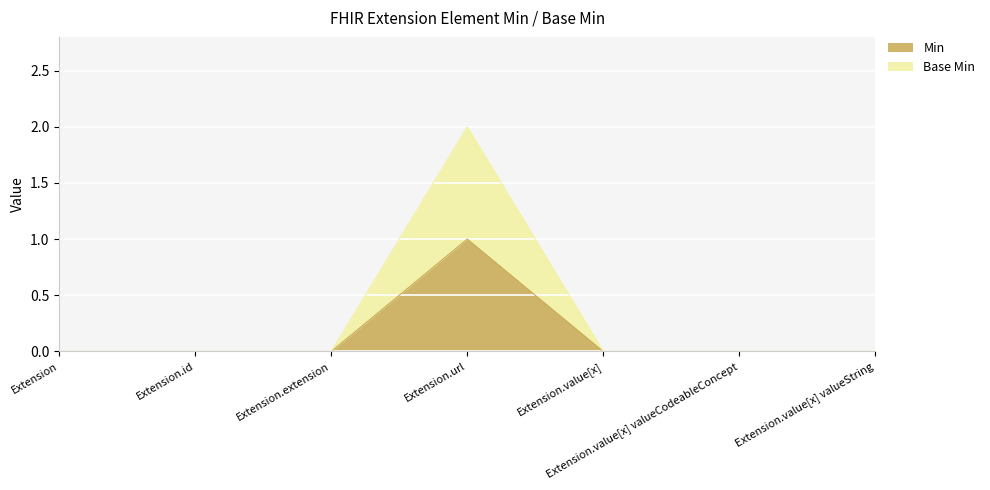

Which series changed the most between Extension and Extension.url?

Base Min